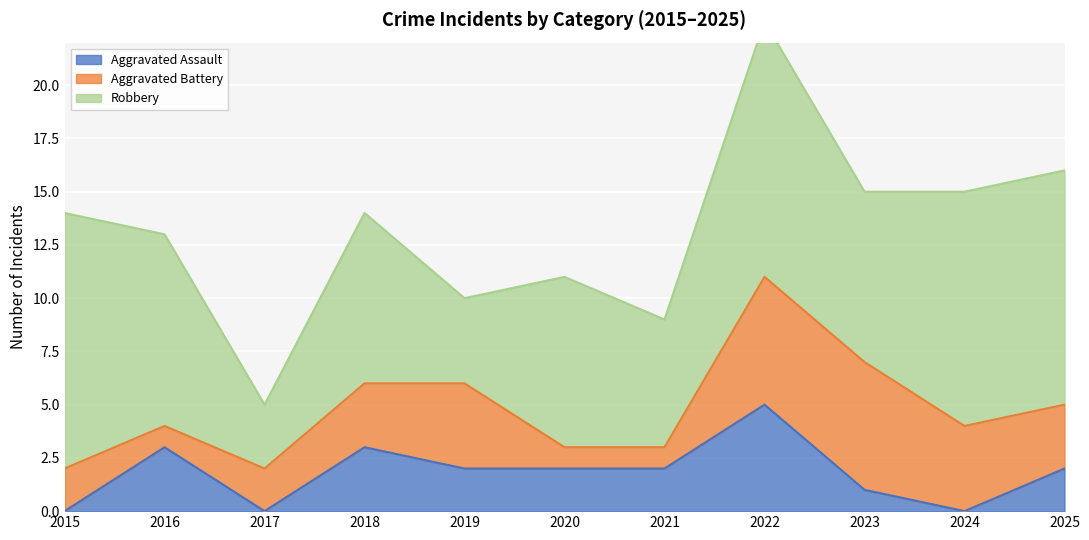

True or false: Aggravated Assault and Aggravated Battery cross at least once.

True